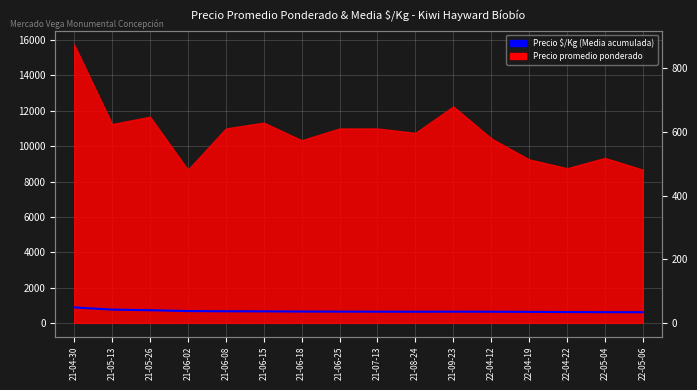

Does the chart display data point markers on the line(s)?

No